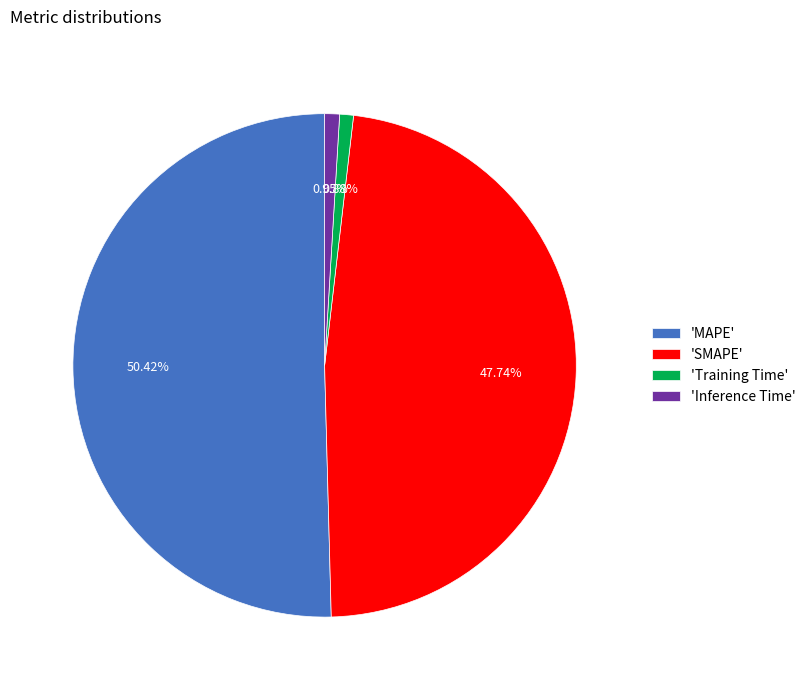

Which slice is the largest?

'MAPE'